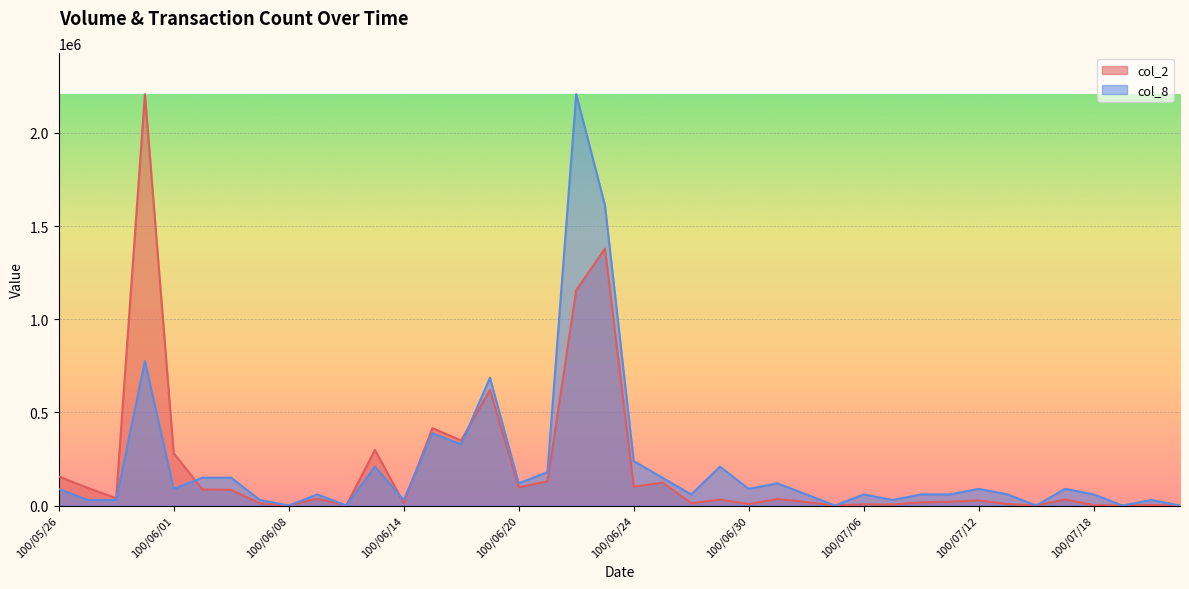

Which series changed the most between 100/06/13 and 100/07/18?

col_2